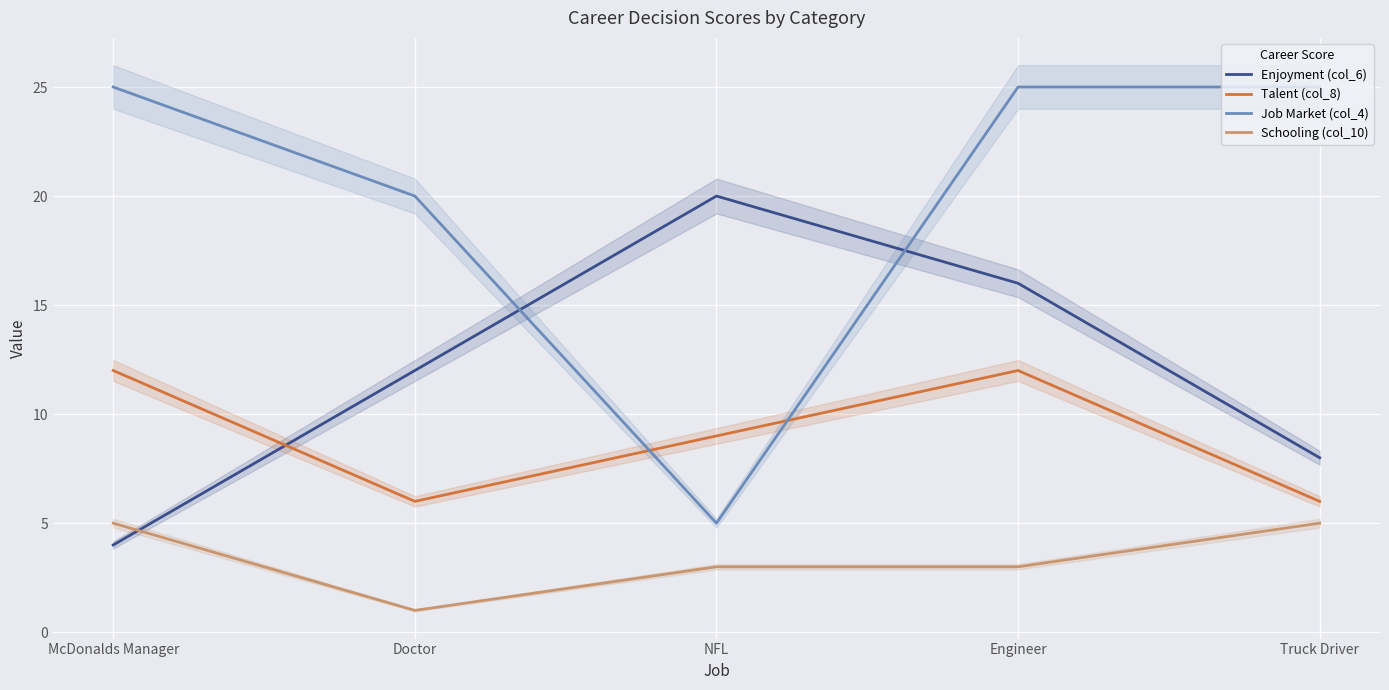

True or false: Schooling (col_10) has a value of 7 at Truck Driver.

False